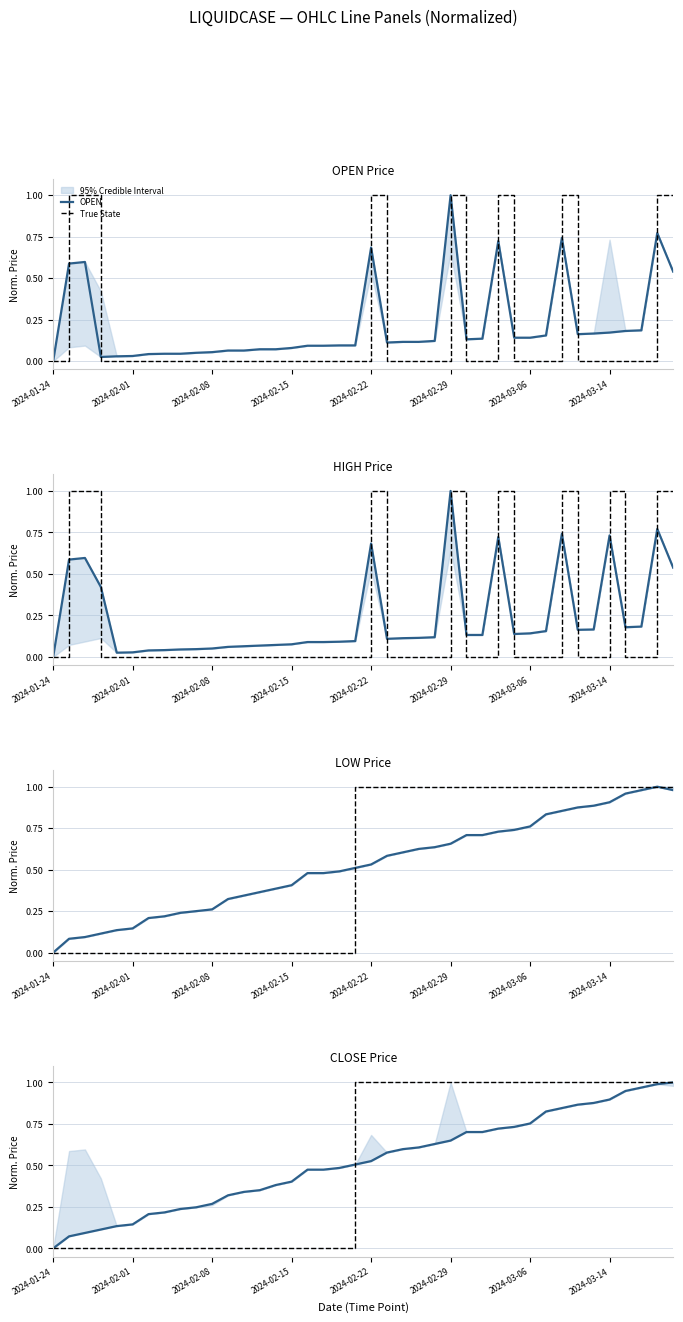

Between 2024-02-29 and 14, which is larger?

14